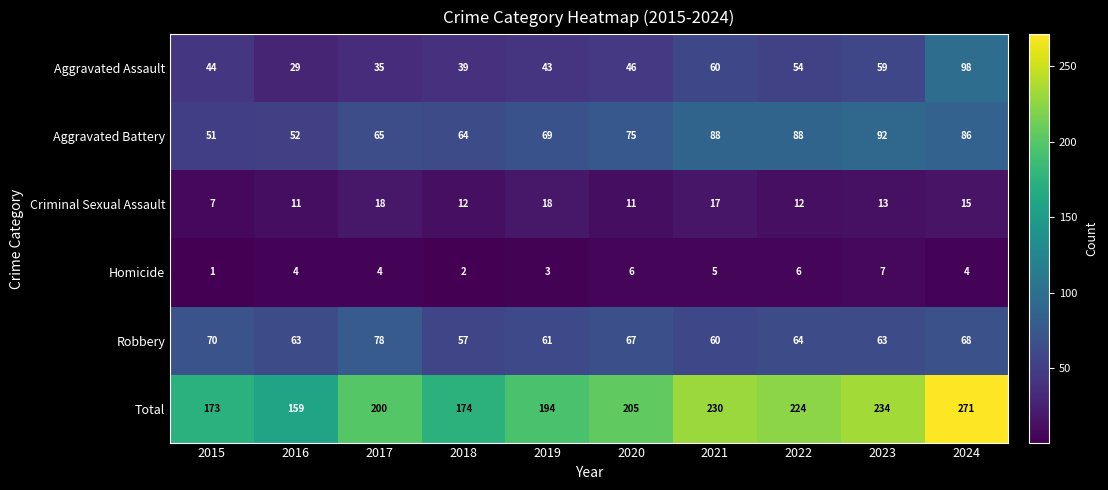

Where does the Criminal Sexual Assault series first go above 13?

2017